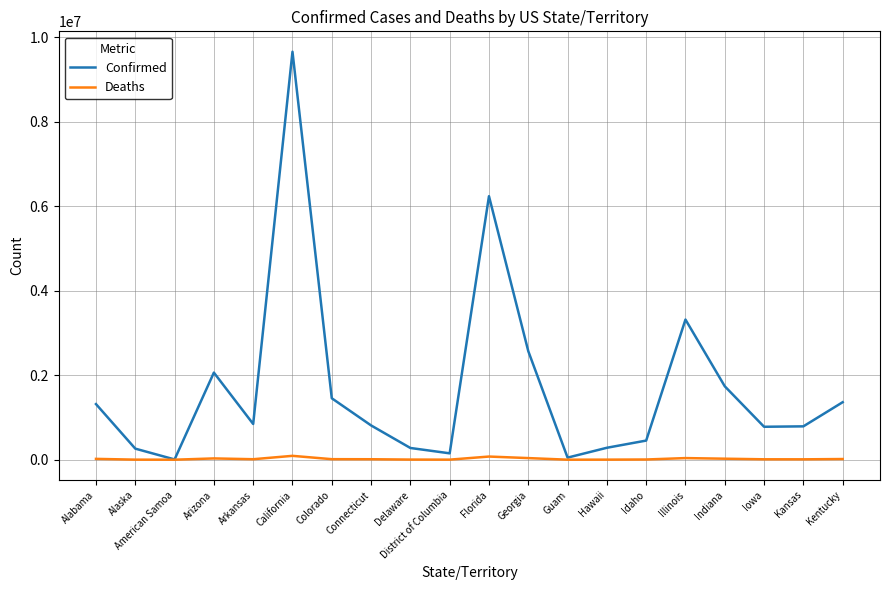

Rank the series by their maximum value, from highest to lowest.

Confirmed, Deaths